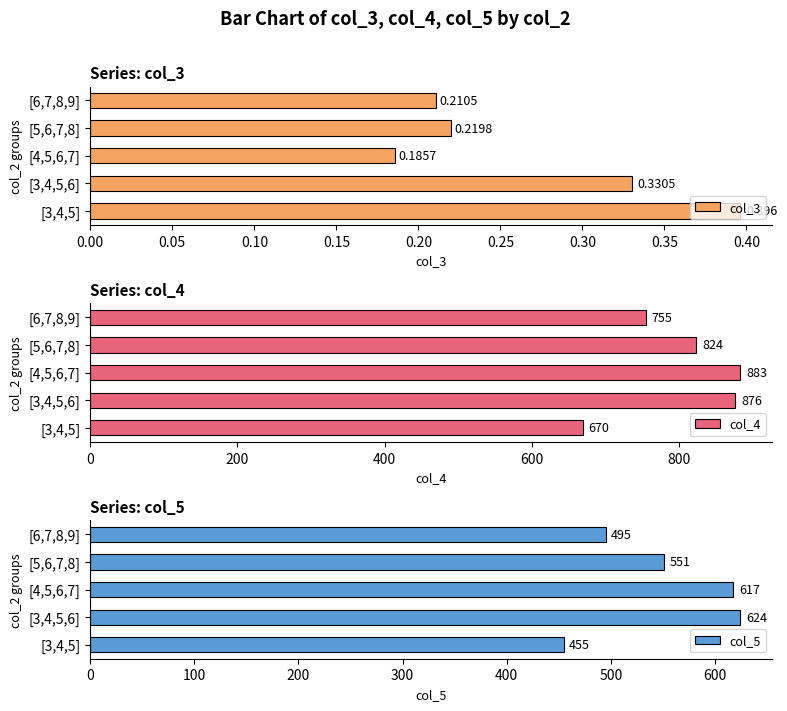

What is the average value of the col_4 series?

802